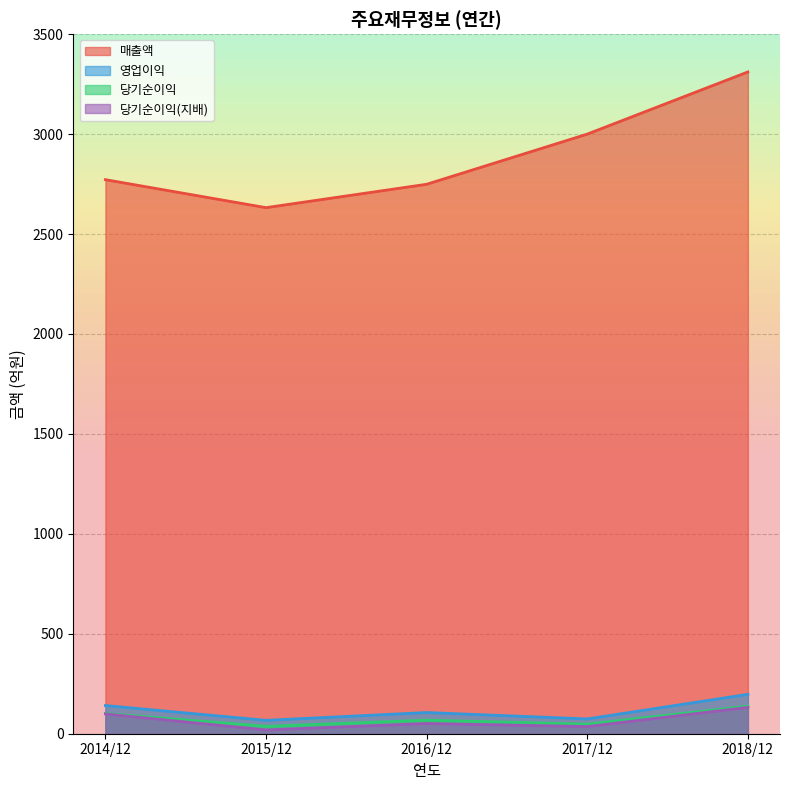

List the series in order of their peak value, lowest first.

당기순이익(지배), 당기순이익, 영업이익, 매출액